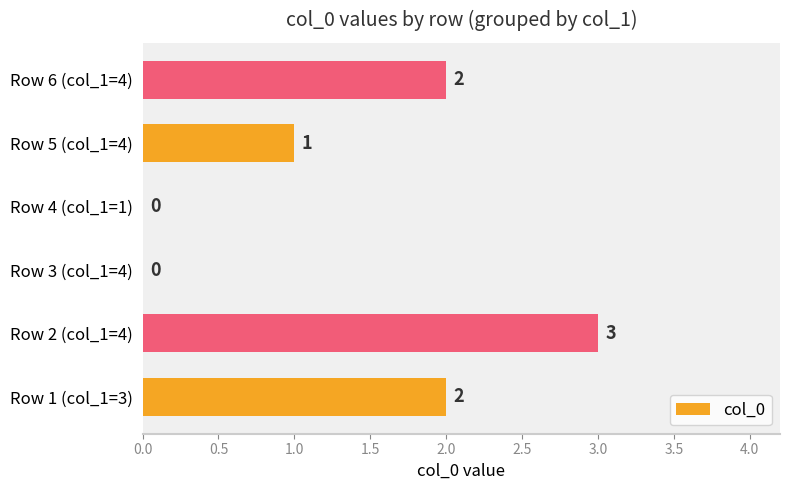

What is the change in value from Row 4 (col_1=1) to Row 5 (col_1=4)?

+1